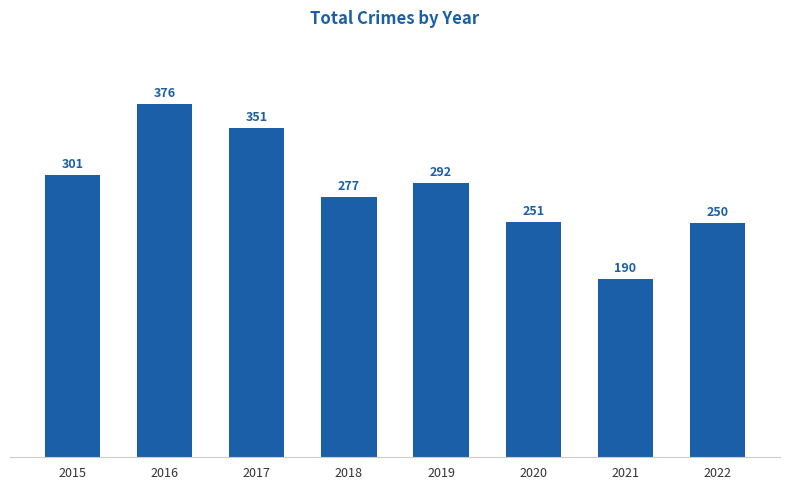

Which category has the highest value across all series?

2016